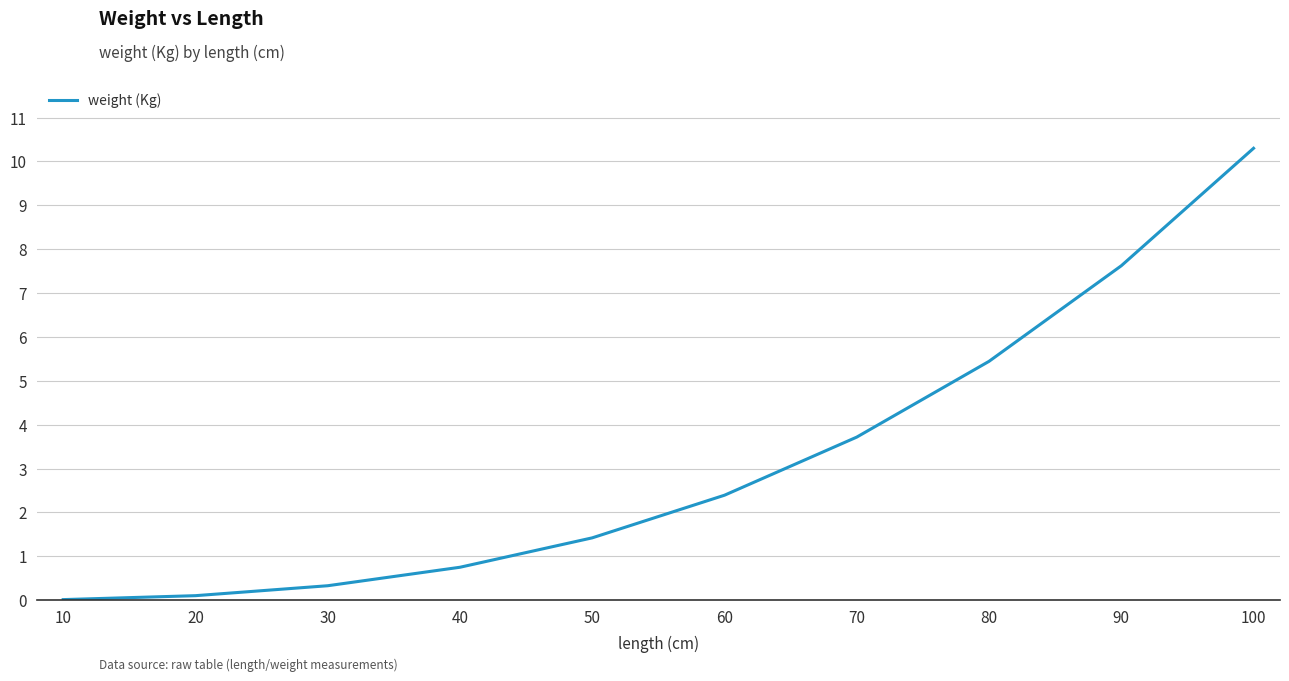

What value does the data have at 50?

1.4